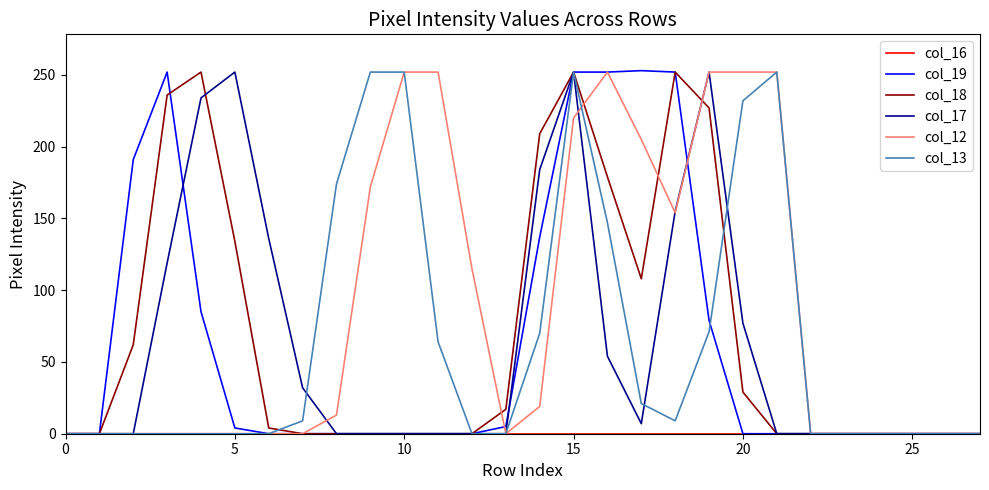

List the series in order of their peak value, lowest first.

col_16, col_18, col_17, col_12, col_13, col_19